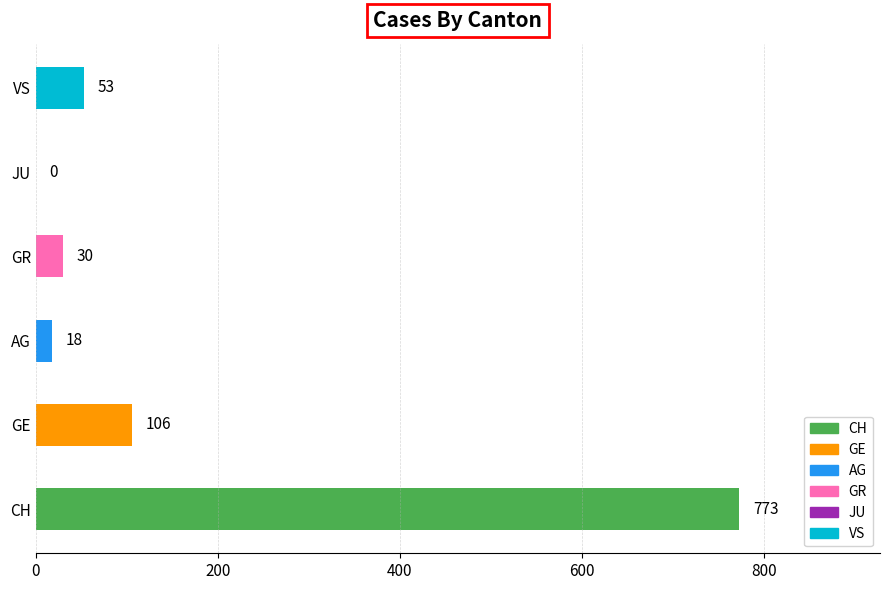

What value does the data have at CH, to the nearest 10?

770